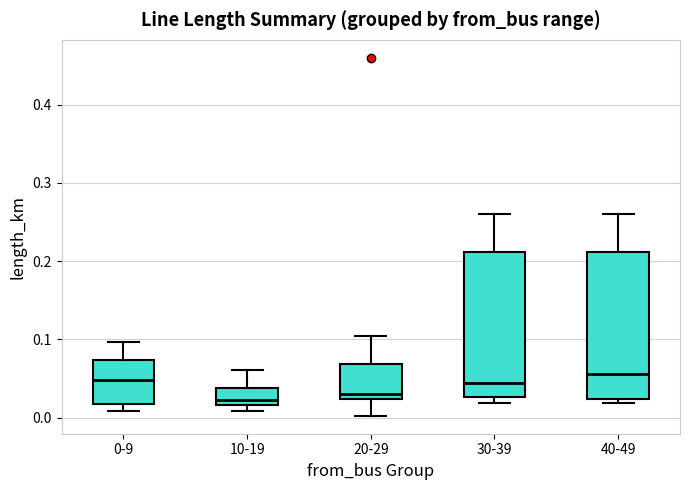

Reading left to right, transcribe this box plot: for each box, give where its median line is, the range the box spans, and where its two whiskers end, as read against the y-axis. The values are not printed on the chart, so give them approximately, as read against the axis.

0-9: median 0.05, box 0.02 to 0.07, whiskers 0.01 to 0.10
10-19: median 0.02 (just above the box's lower edge), box 0.02 to 0.04, whiskers 0.01 to 0.06
20-29: median 0.03, box 0.02 to 0.07, whiskers 0.00 to 0.10
30-39: median 0.04, box 0.03 to 0.21, whiskers 0.02 to 0.26
40-49: median 0.06, box 0.02 to 0.21, whiskers 0.02 (just below the box's lower edge) to 0.26